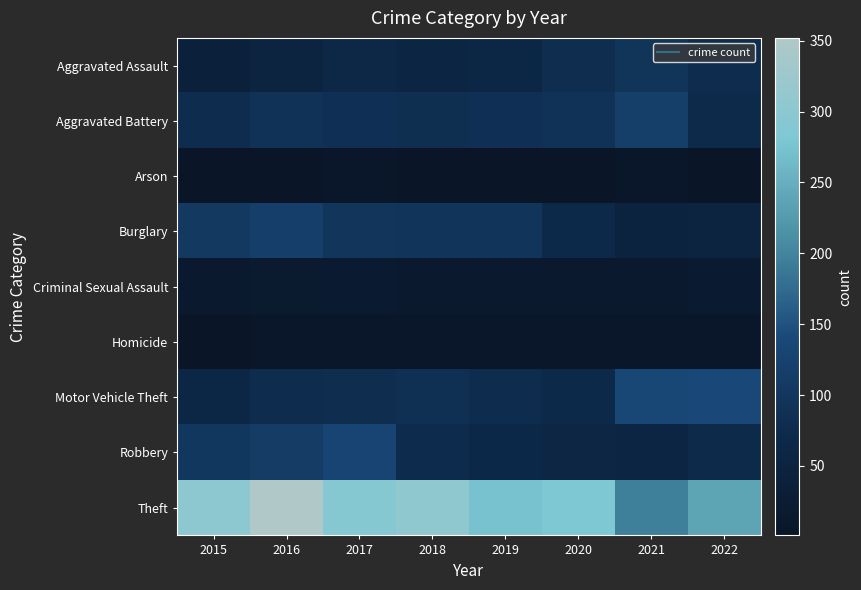

What is the difference between the highest and lowest values at 2018?

306